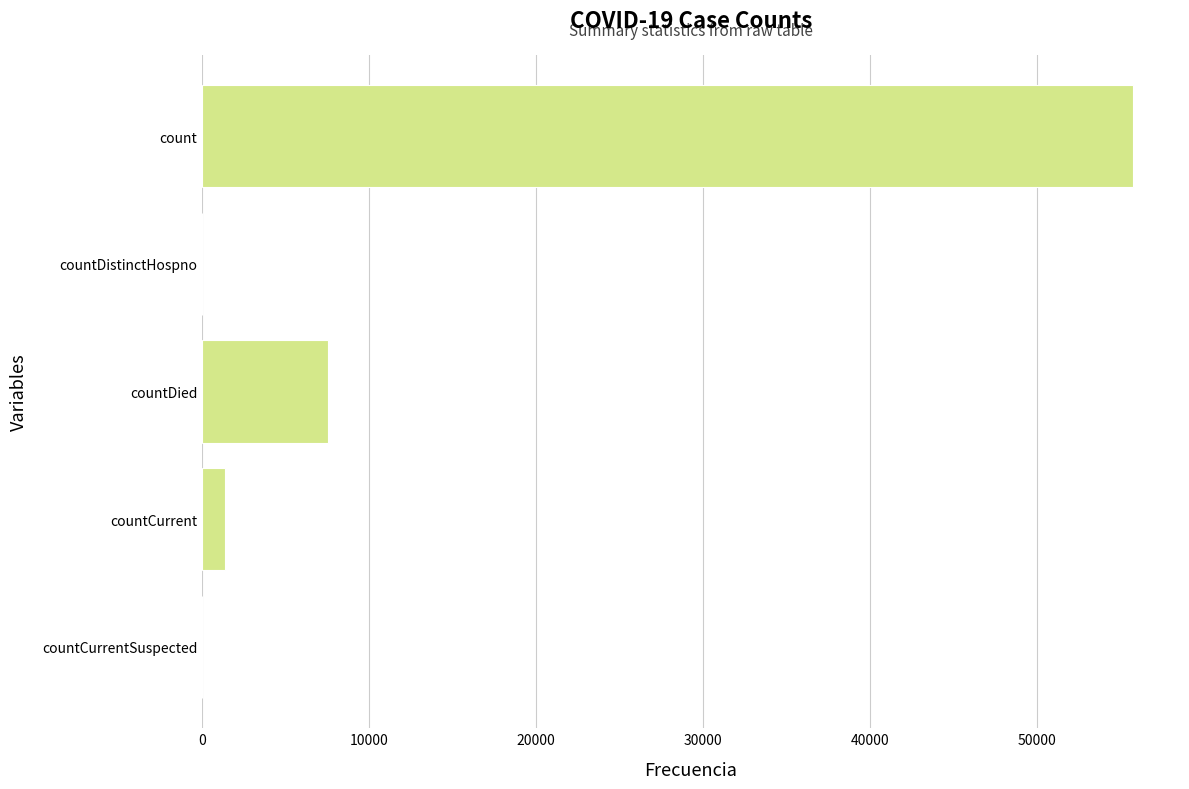

True or false: the data shows -26539 at countDistinctHospno.

False